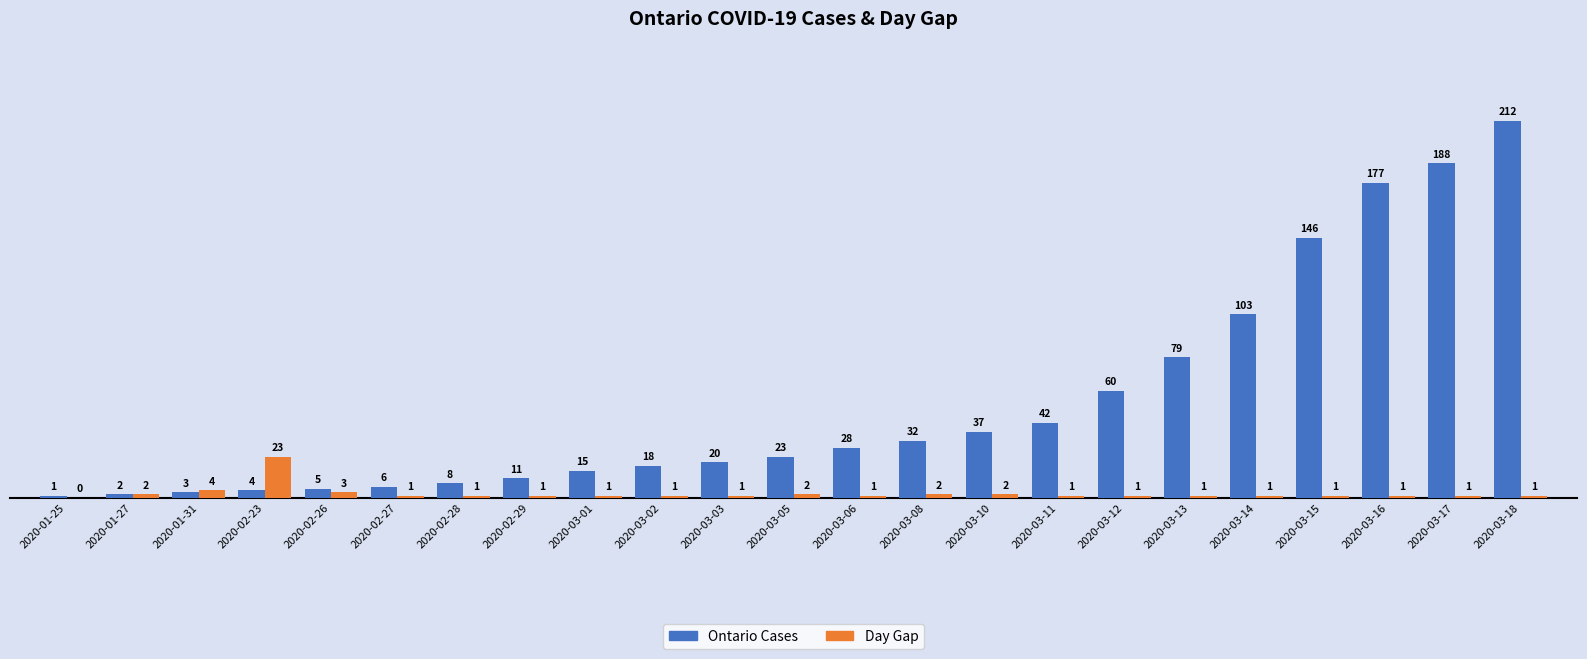

Between 2020-02-23 and 2020-03-15, which series saw the biggest shift?

Ontario Cases